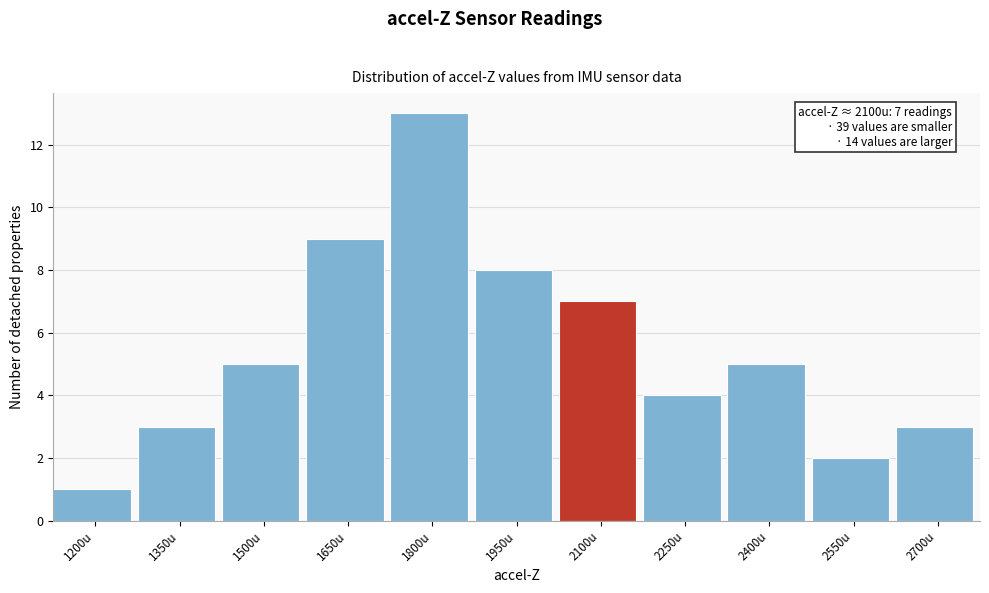

Reading left to right, what are all the values shown in this chart?

1	3	5	9	13	8	7	4	5	2	3